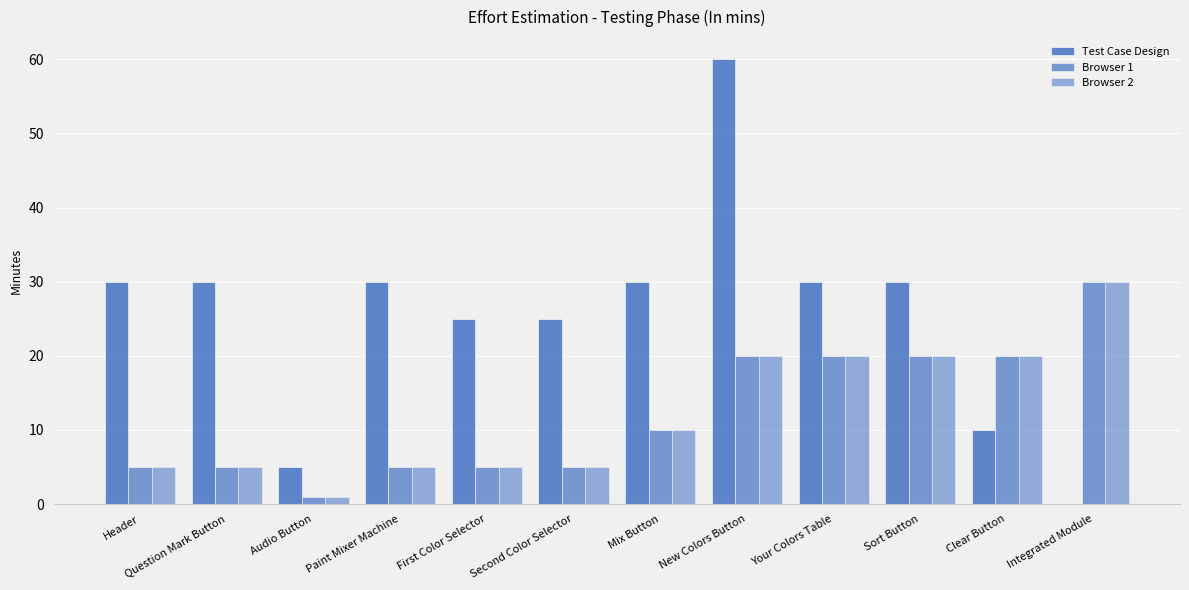

Where does the Browser 1 series first go above 10?

New Colors Button